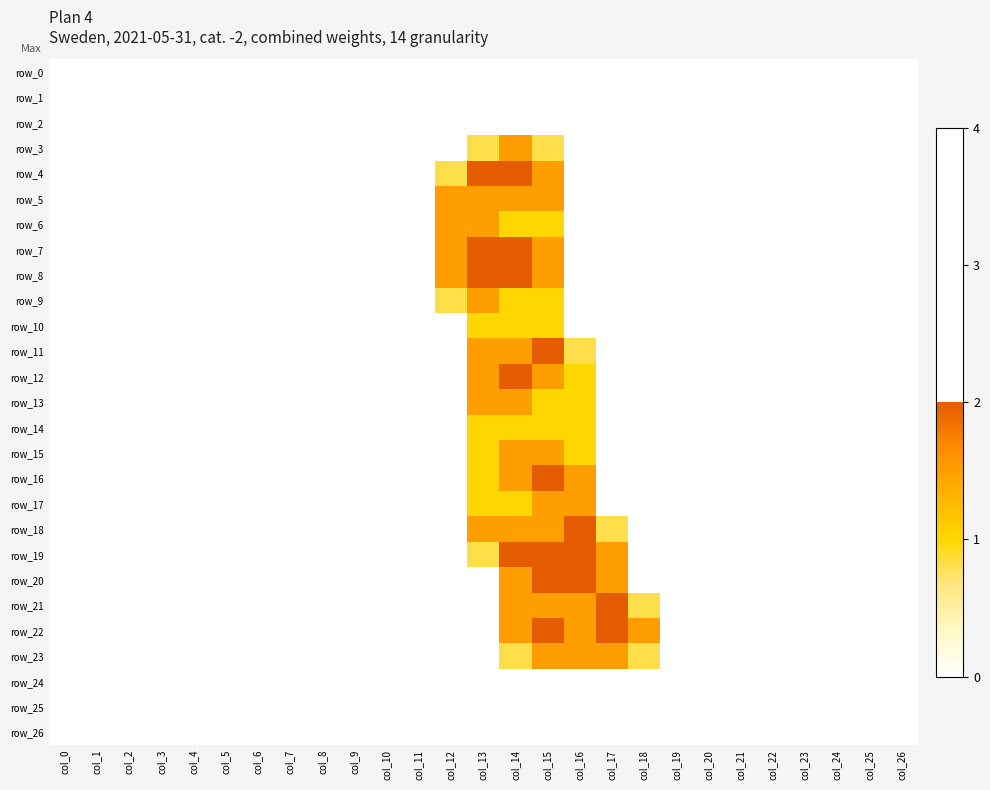

At col_21, list the series in order from largest to smallest.

row_0, row_1, row_2, row_3, row_4, row_5, row_6, row_7, row_8, row_9, row_10, row_11, row_12, row_13, row_14, row_15, row_16, row_17, row_18, row_19, row_20, row_21, row_22, row_23, row_24, row_25, row_26